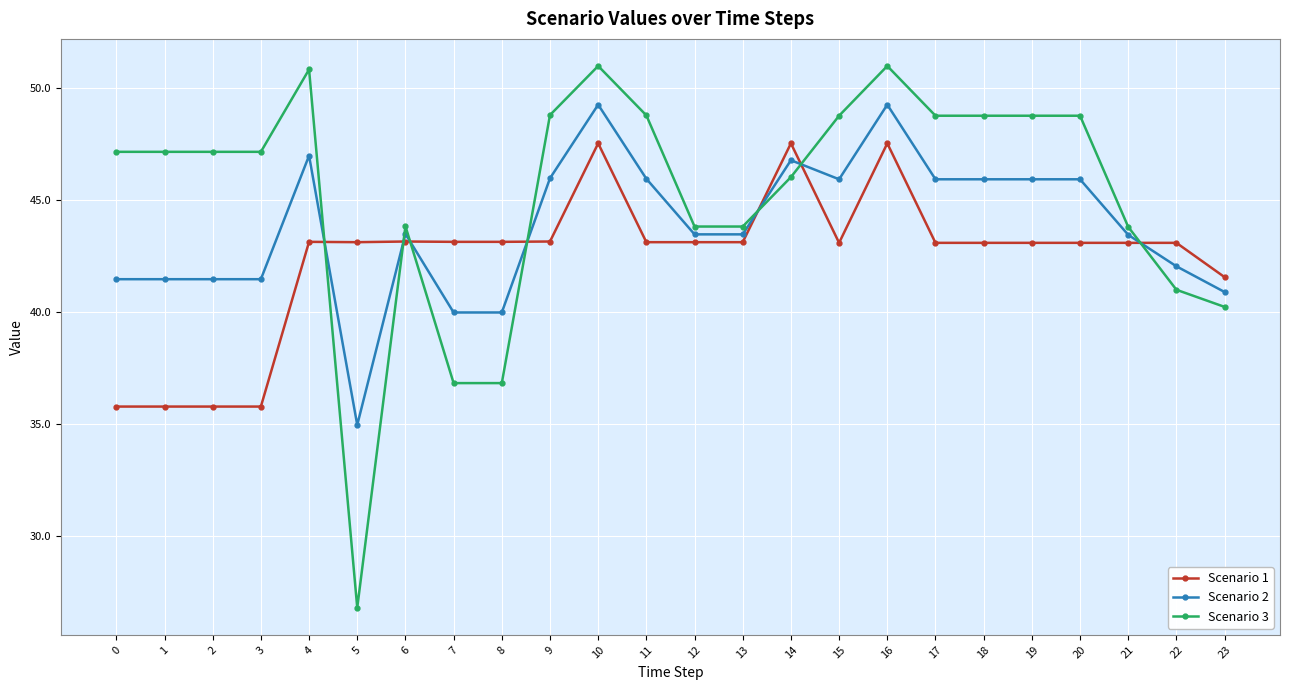

List the series in order of their peak value, highest first.

Scenario 3, Scenario 2, Scenario 1